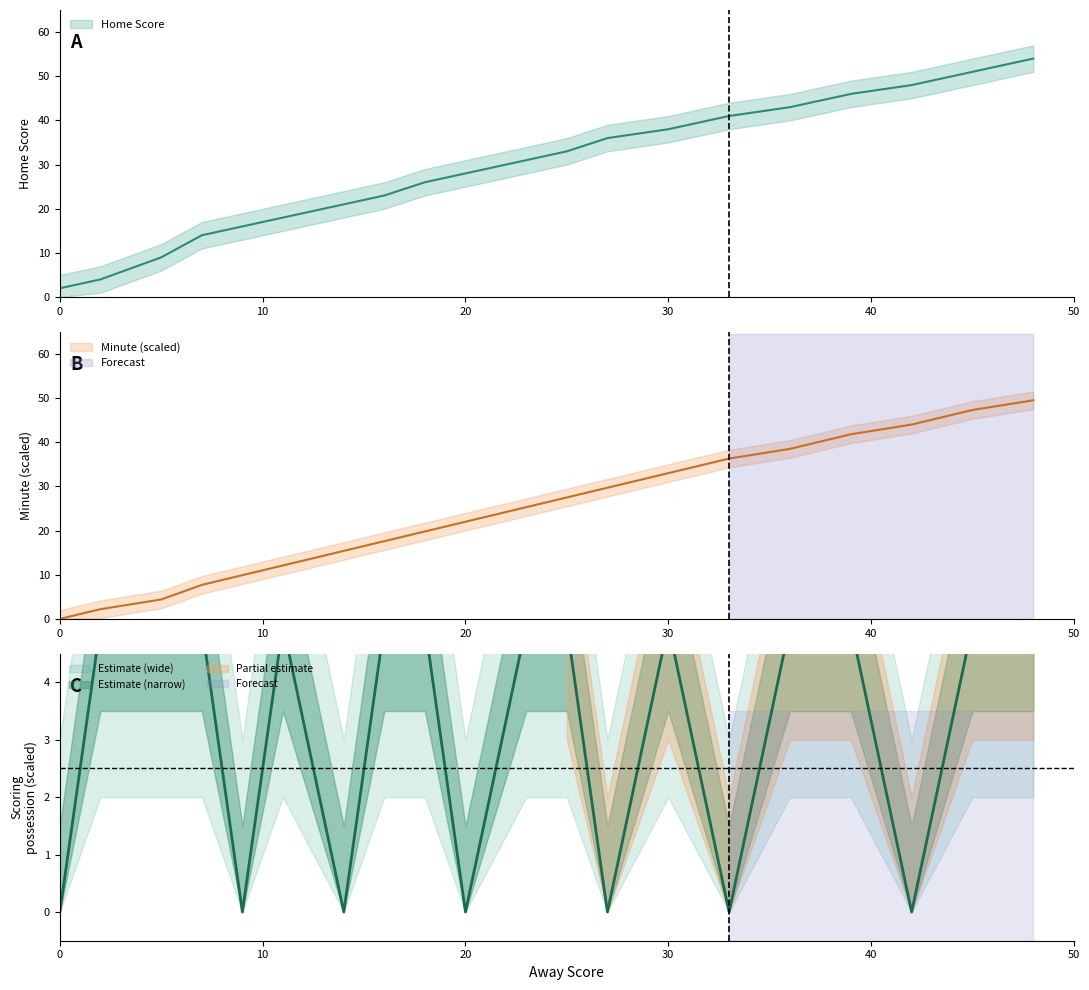

True or false: Home Score has more than 0 points higher than both neighbors.

False